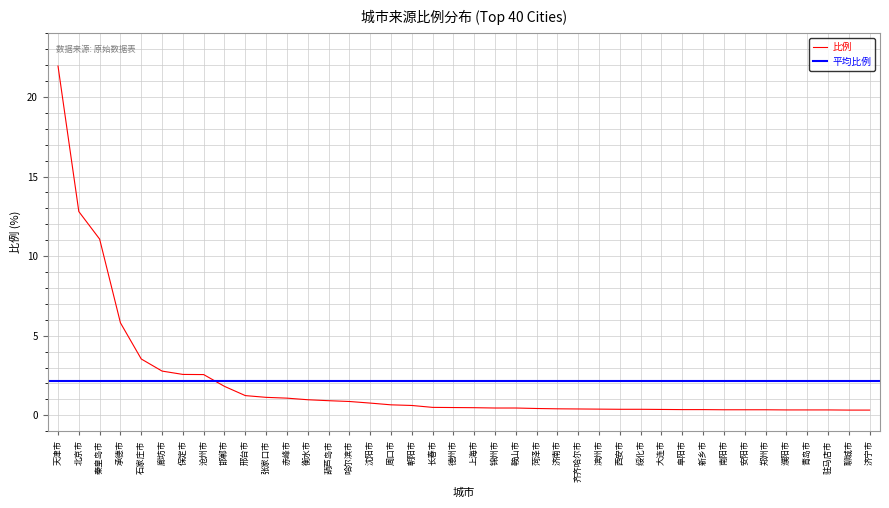

The value at 邢台市 is 1.2. True or false?

True